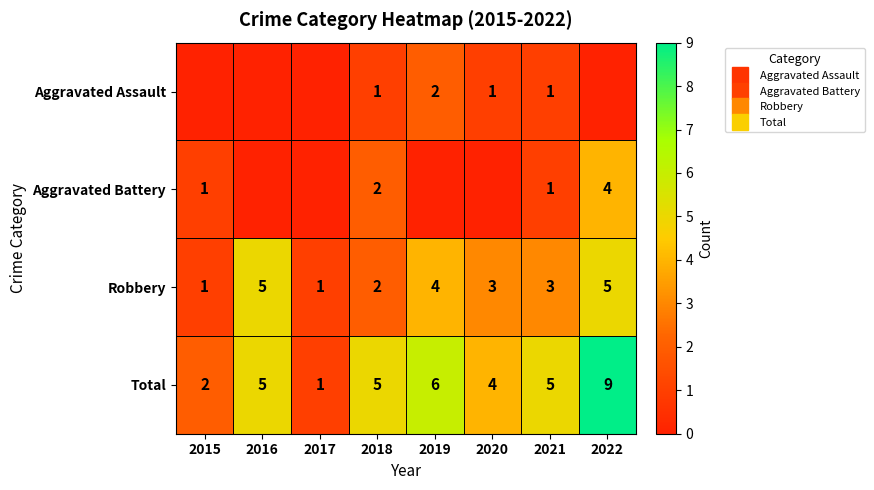

At which label does Aggravated Battery first exceed 1?

2018